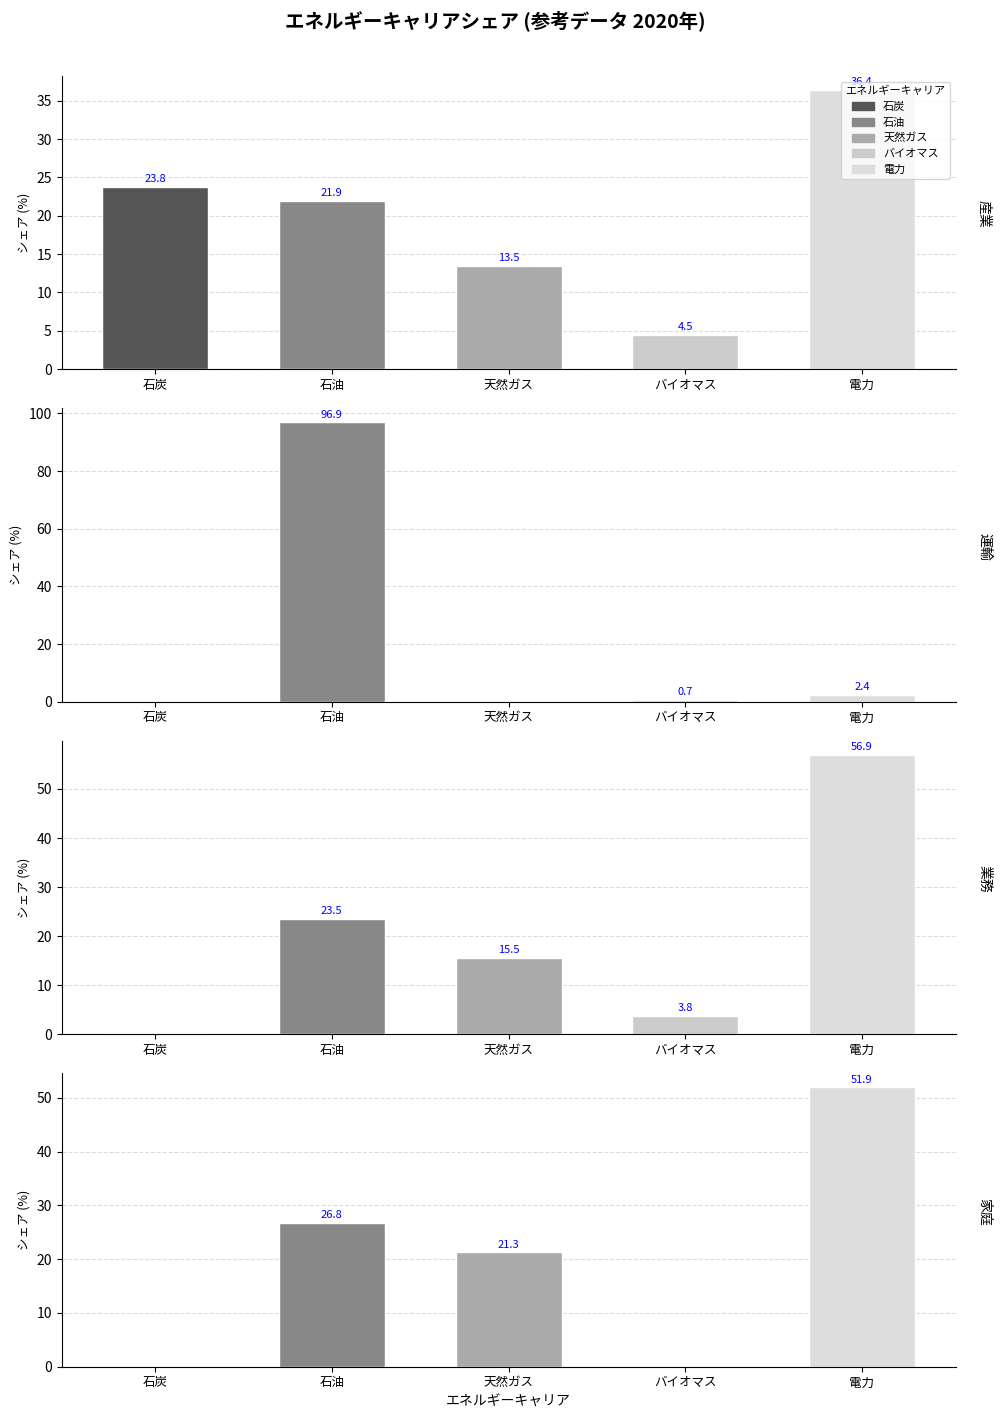

Which series has the largest range (max minus min)?

運輸